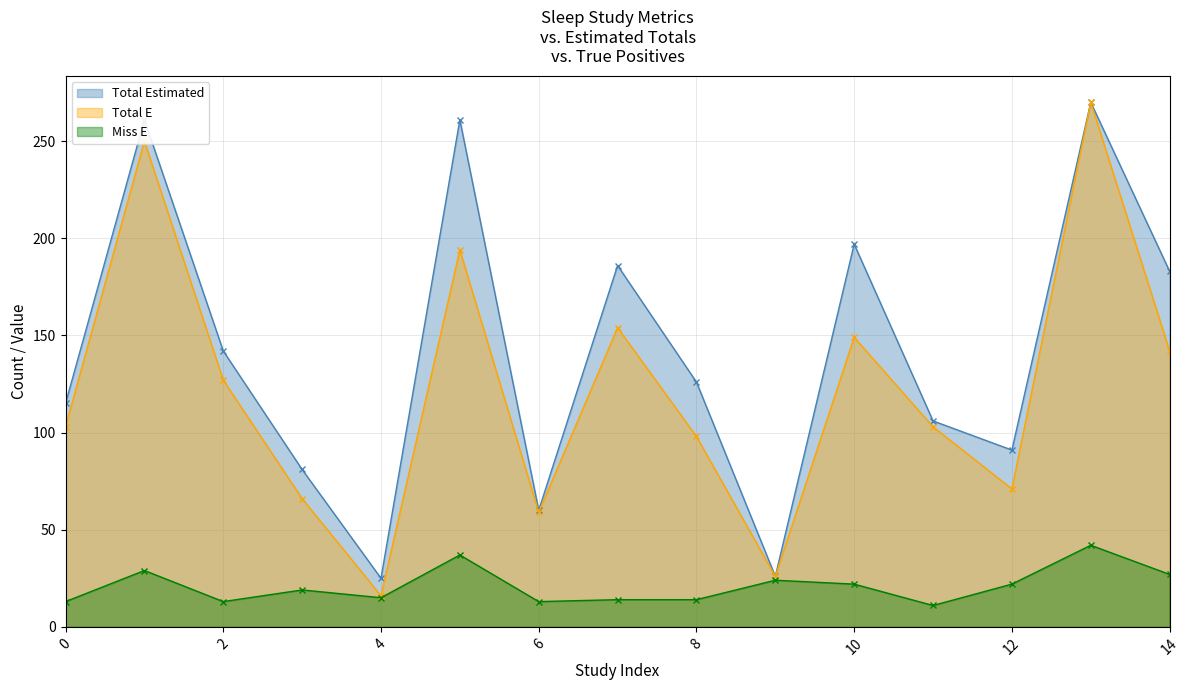

Which series has the largest total across all categories?

Total Estimated